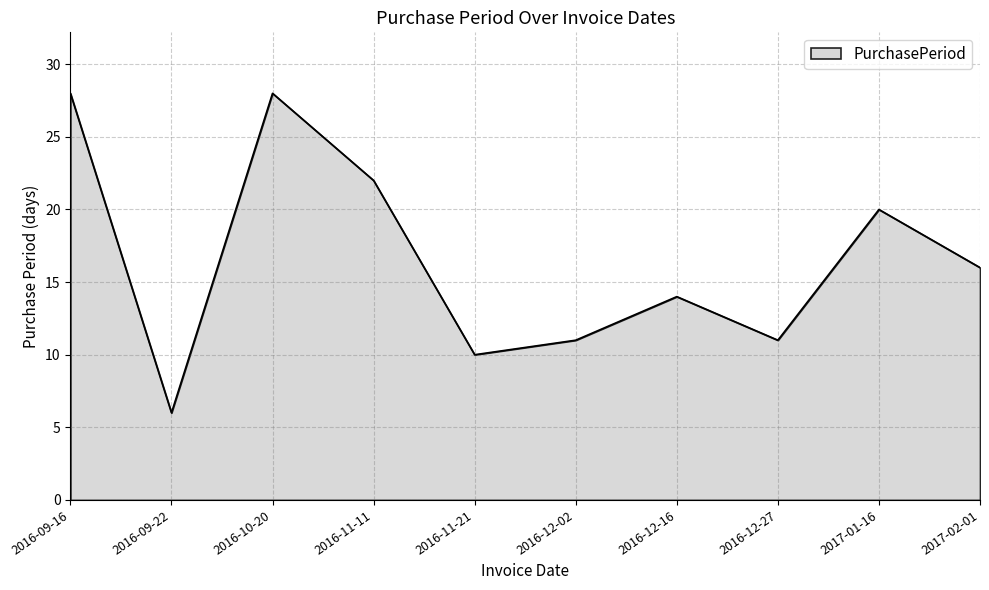

Between 2016-09-22 and 2016-11-11, which is larger?

2016-11-11